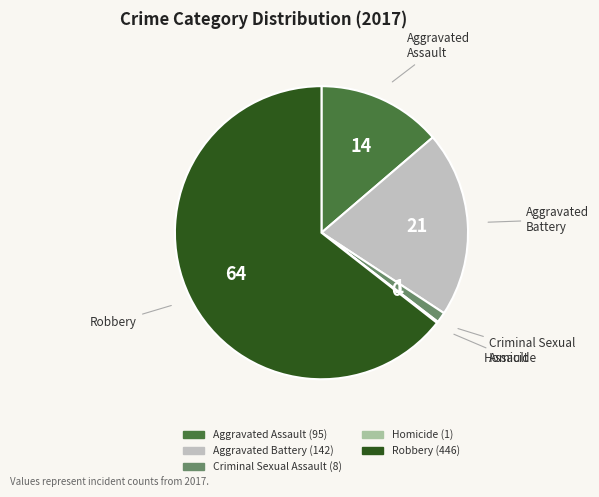

Combined, do Robbery and Aggravated Battery account for over 50%?

Yes